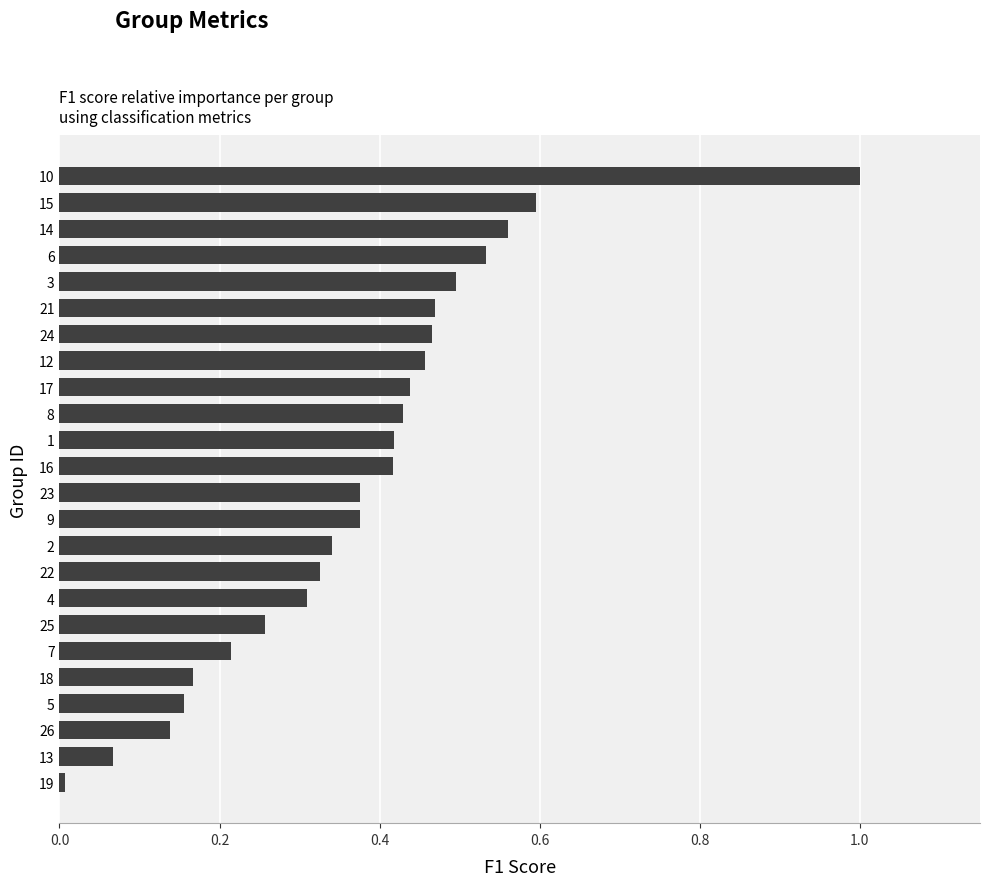

What is the change in value from 22 to 24?

+0.1